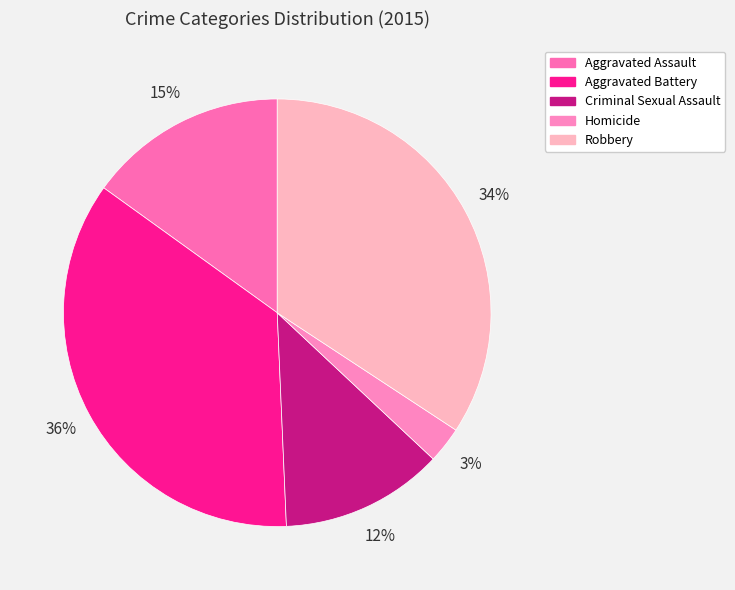

What percentage is the Homicide slice, to the nearest percent?

3%